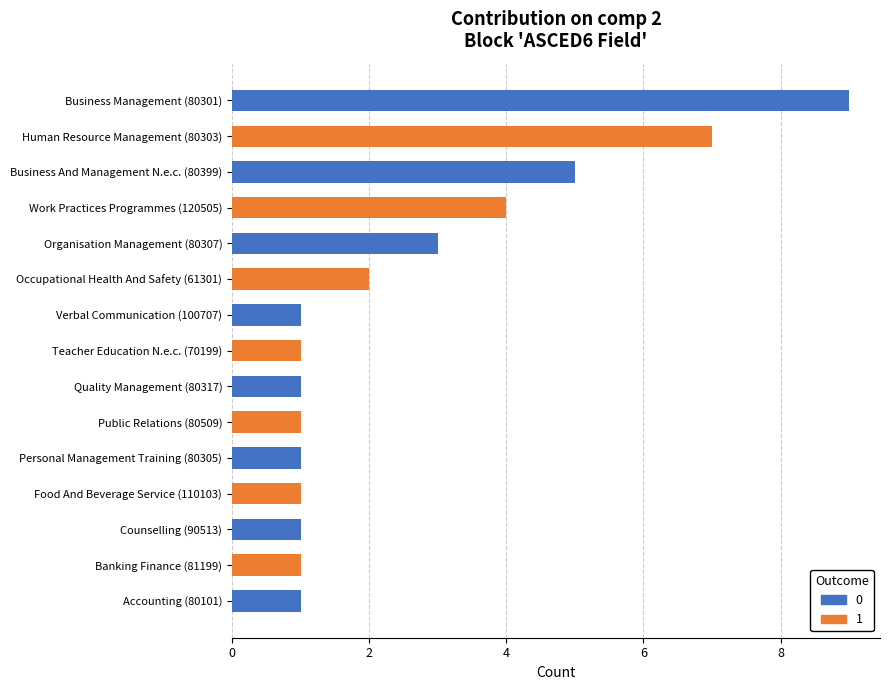

What is the ratio of the value at Banking Finance (81199) to the value at Occupational Health And Safety (61301)?

0.5